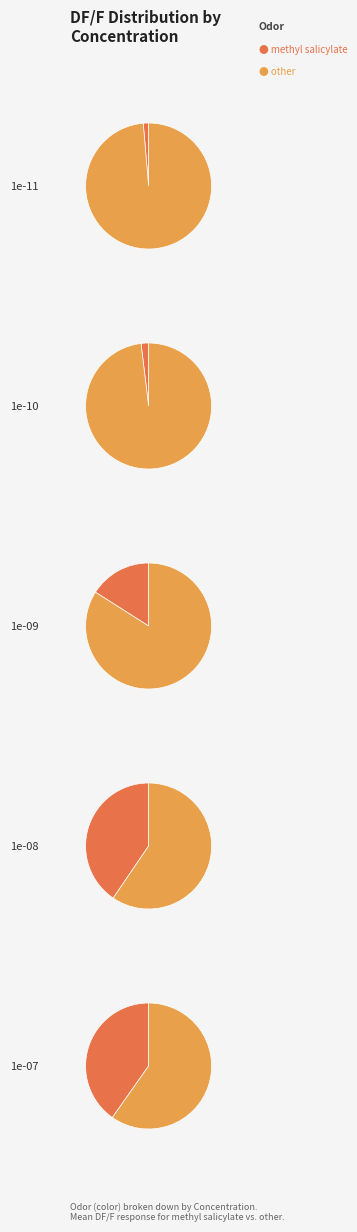

The 0 slice represents 11% of the pie. True or false?

False